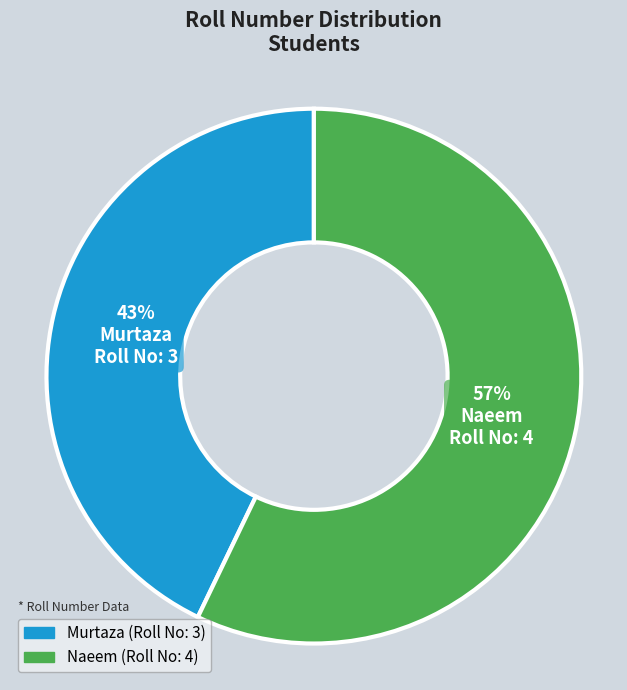

Between Murtaza and Naeem, which is larger?

Naeem